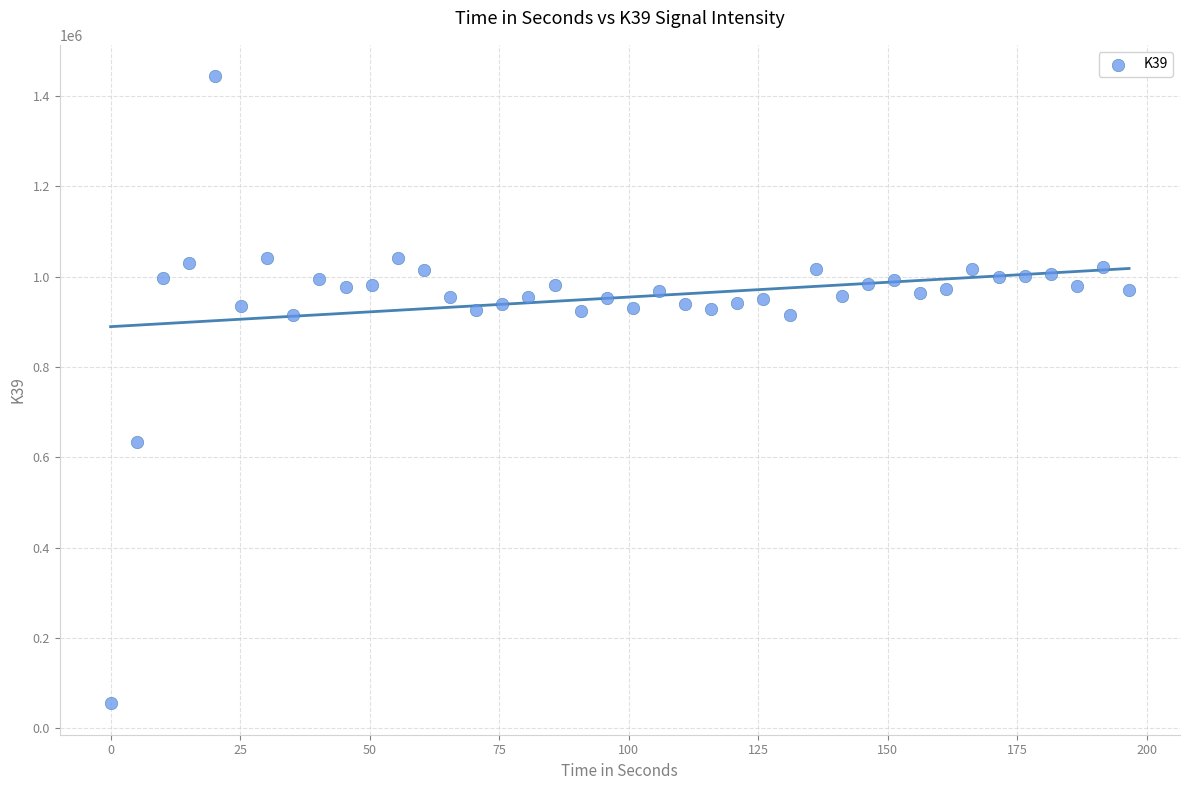

What Y value in the scatter plot is closest to 749410?

633236.5